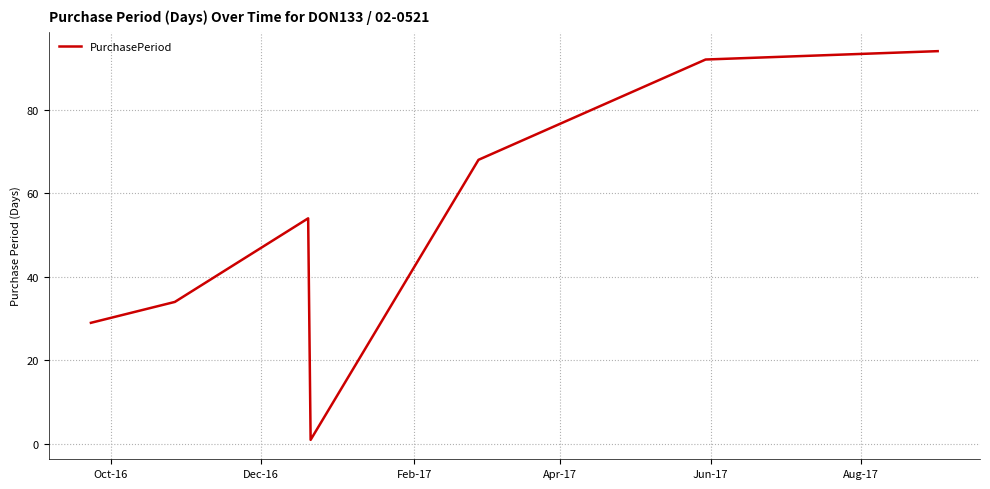

What is the greatest value displayed?

94